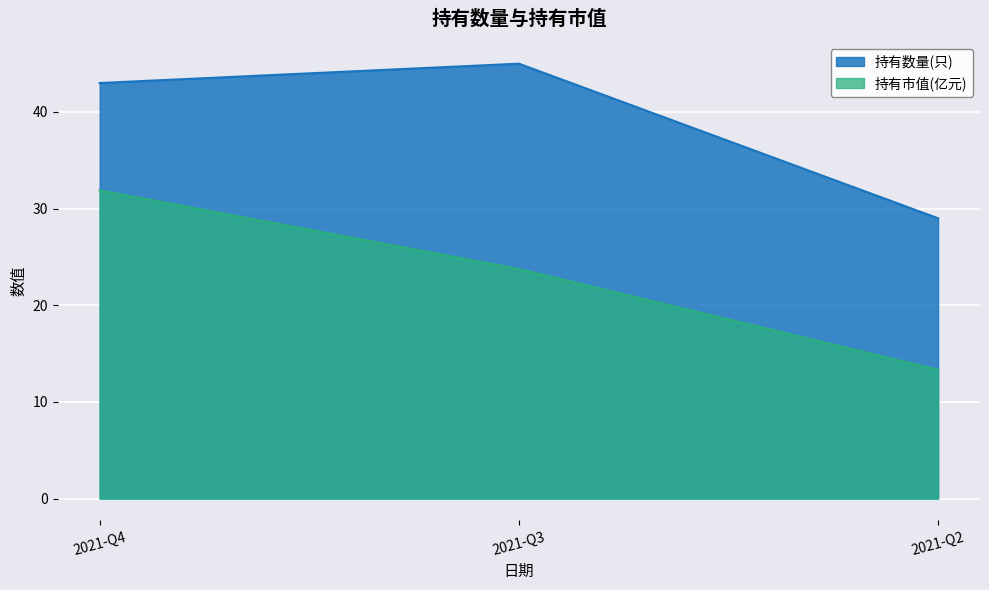

What is the value of the 持有数量(只) point at the 2nd from the left?

45.0